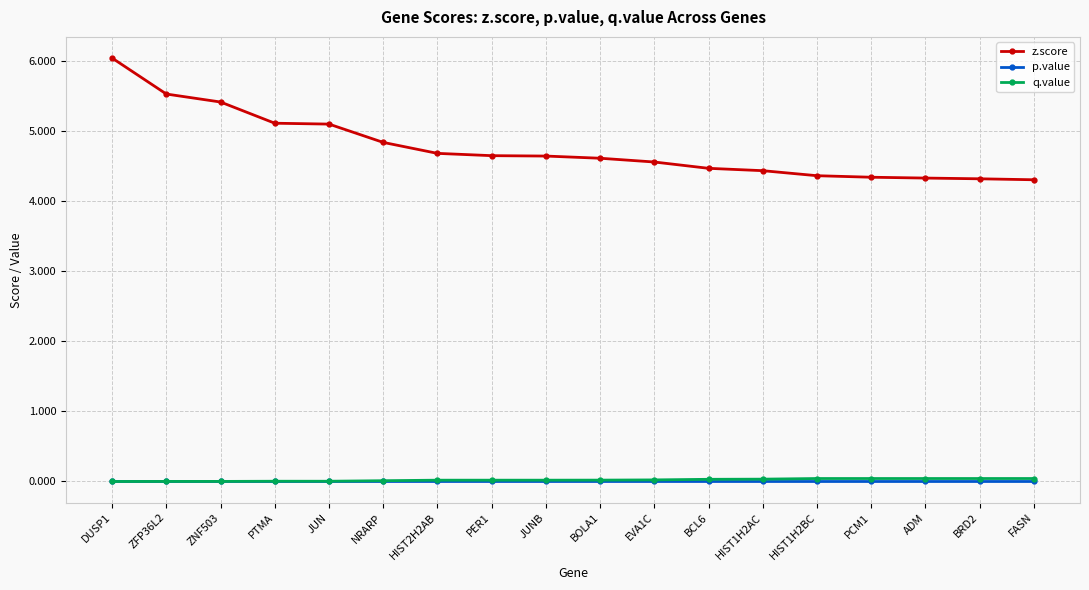

True or false: p.value and q.value intersect in this chart.

False